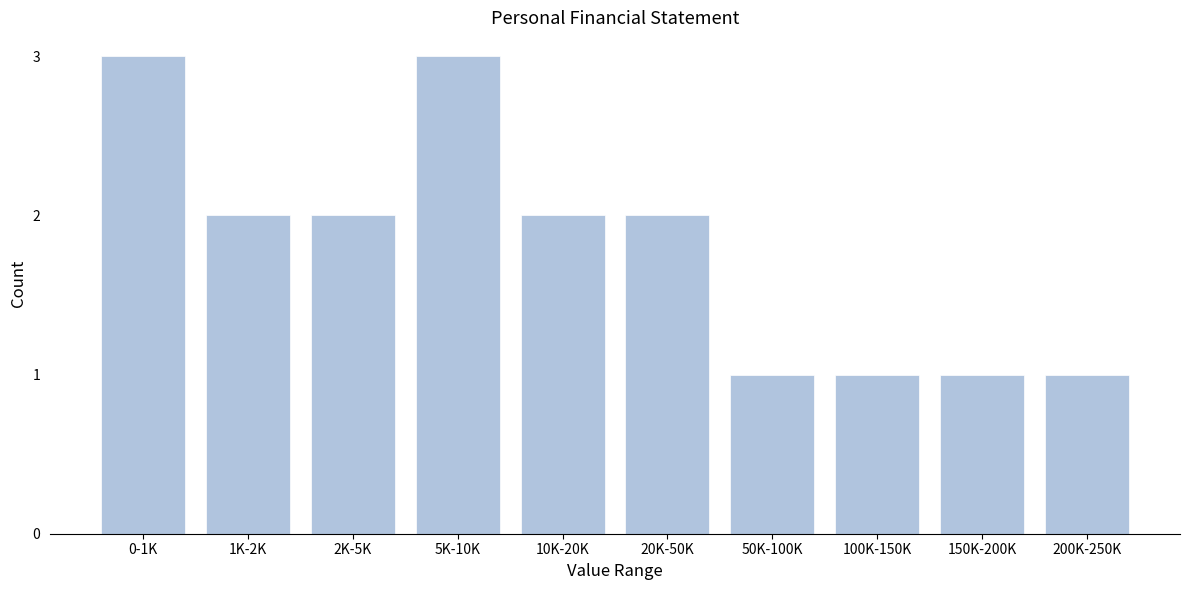

Reading left to right, extract all data points from this chart.

0-1K=3	1K-2K=2	2K-5K=2	5K-10K=3	10K-20K=2	20K-50K=2	50K-100K=1	100K-150K=1	150K-200K=1	200K-250K=1